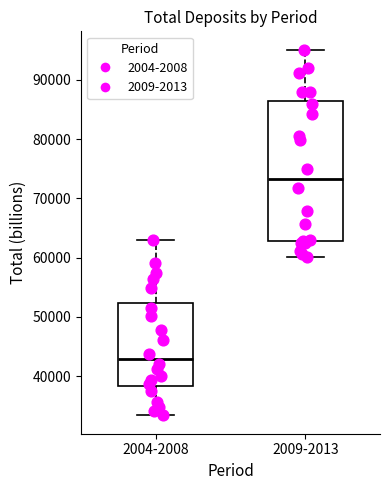

Reading left to right, read every box against the y-axis: the position of its median line, the range the box covers, and the ends of its whiskers. The values are not printed on the chart, so give them approximately, as read against the axis.

2004-2008: median 43000, box 38000 to 52000, whiskers 33000 to 63000
2009-2013: median 73000, box 63000 to 86000, whiskers 60000 to 95000